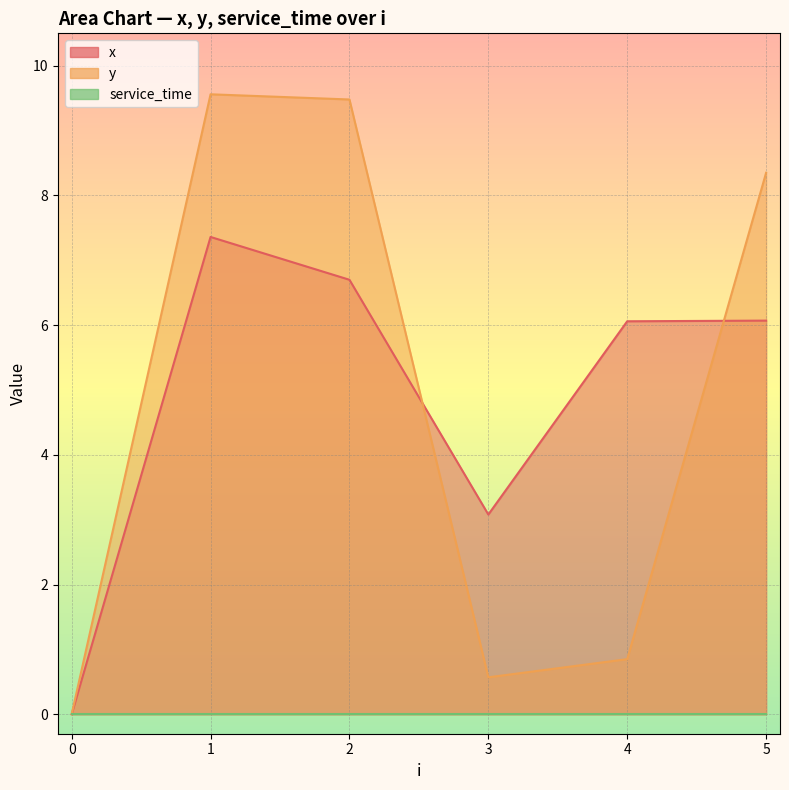

List the labels in order of y value, smallest first.

0, 3, 4, 5, 2, 1